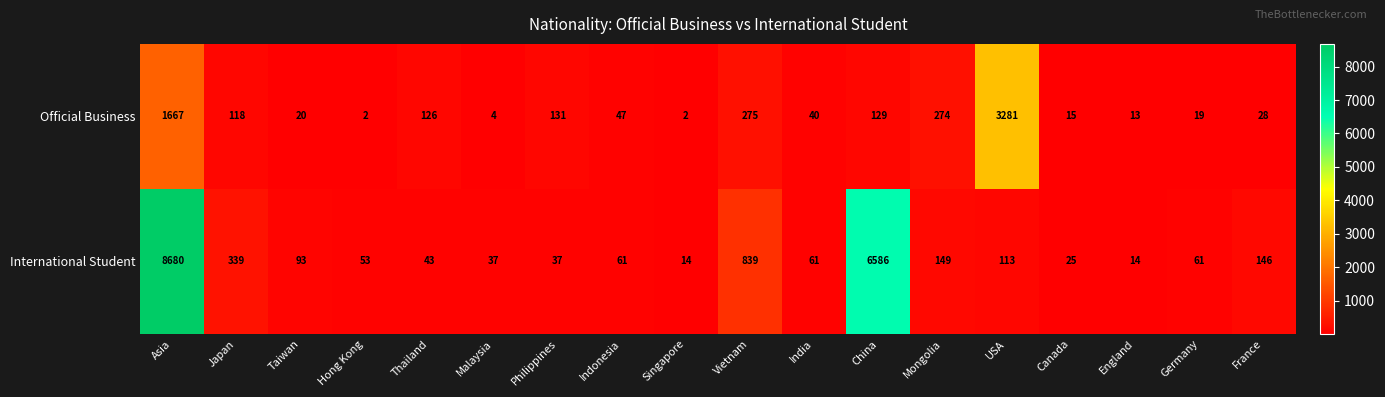

What is the sum of the Official Business values at Taiwan and India?

60